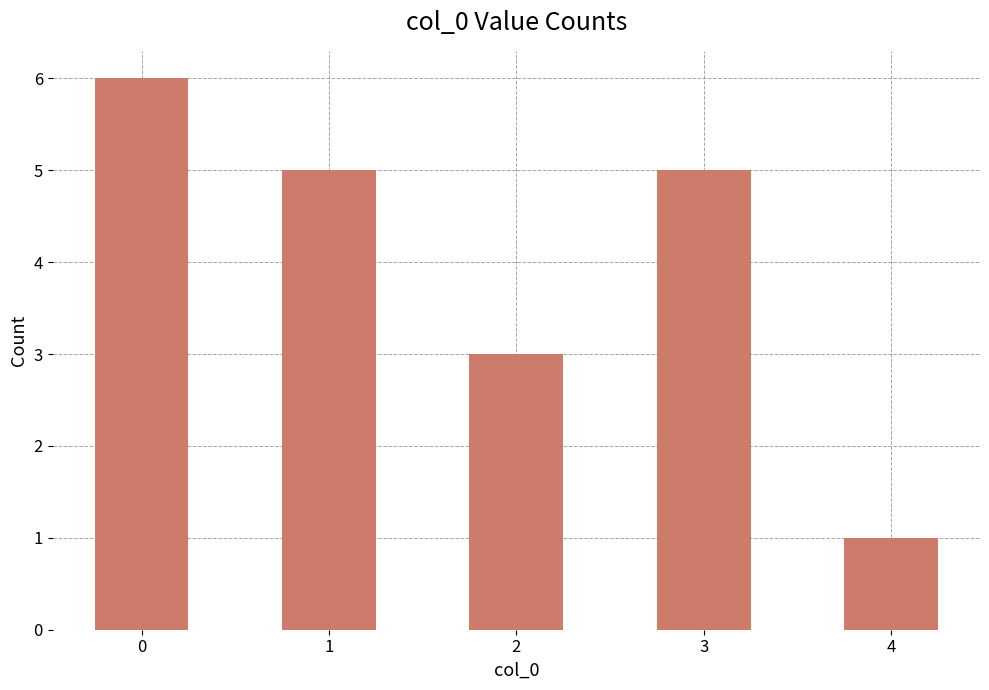

What is the value of the 2nd bar from the left?

5